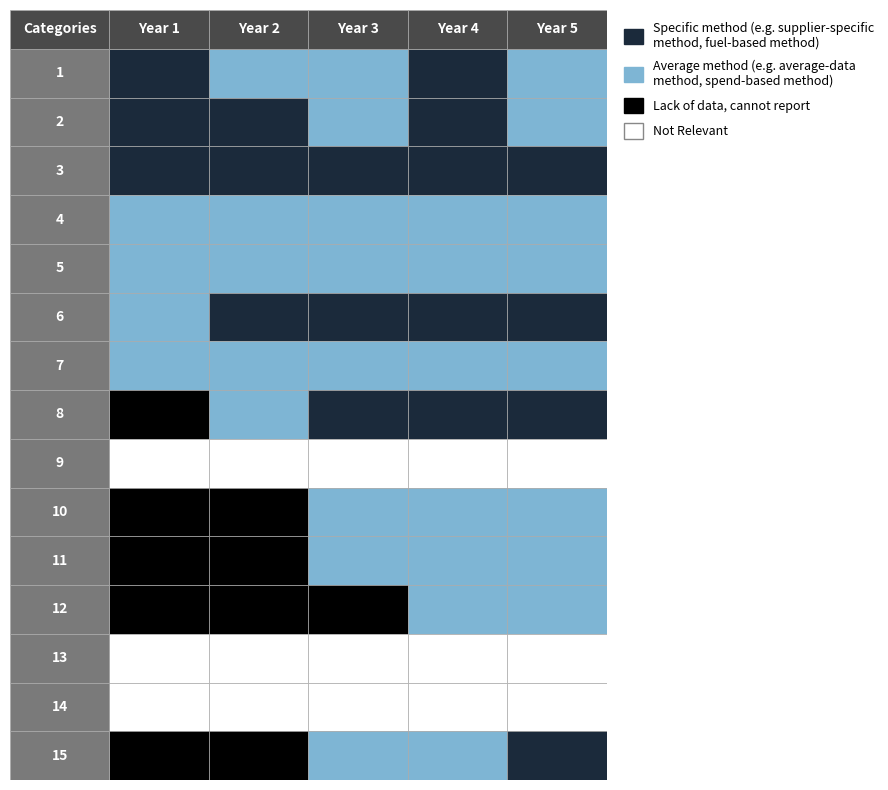

Which label corresponds to the largest value in the chart?

1